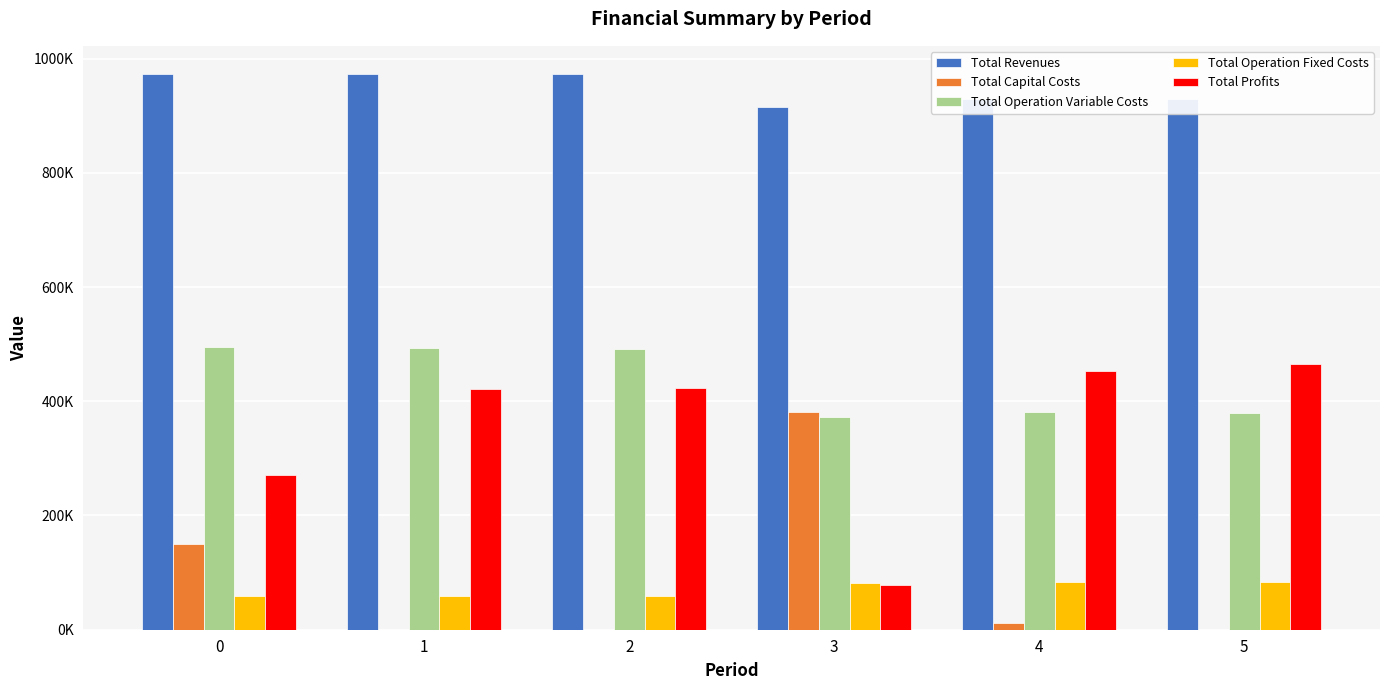

True or false: Total Revenues has a value of 1560101.6 at 3.

False